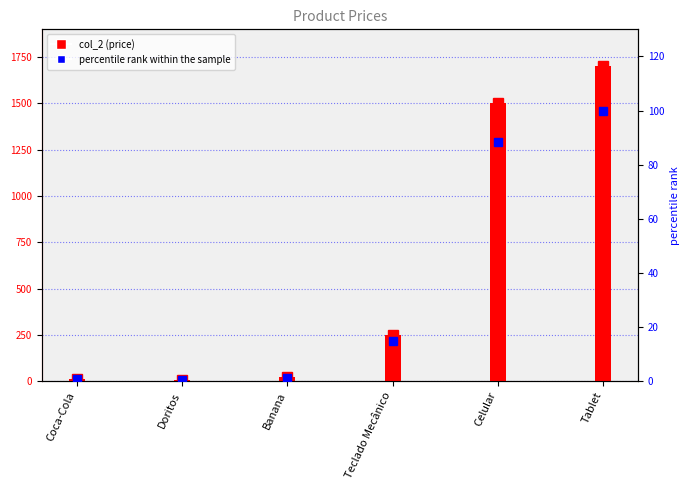

The value of percentile rank within the sample at Coca-Cola is 0.4. True or false?

False